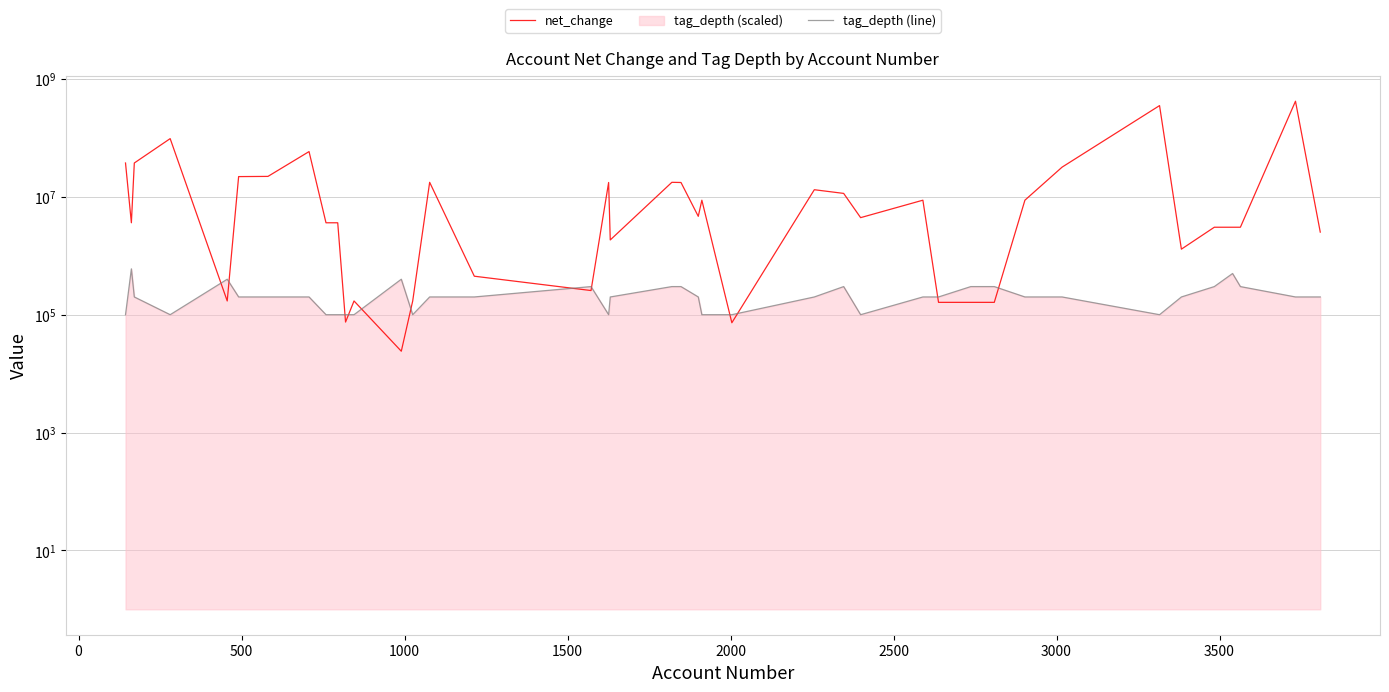

What is the value of the net_change point at the 8th from the left?

58631000